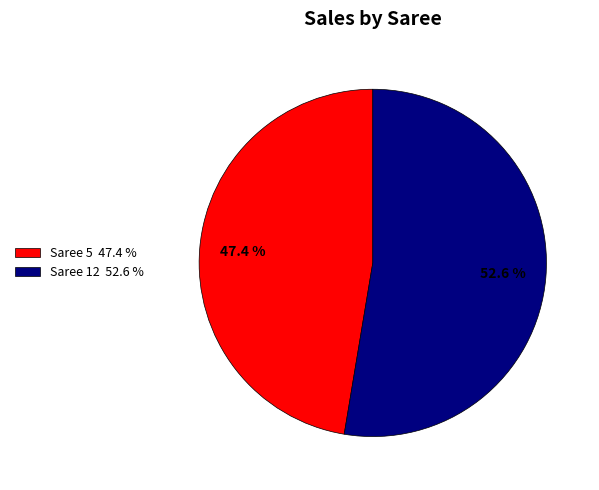

What is the ratio of the value at Saree 12 52.6 % to the value at Saree 5 47.4 %?

1.1